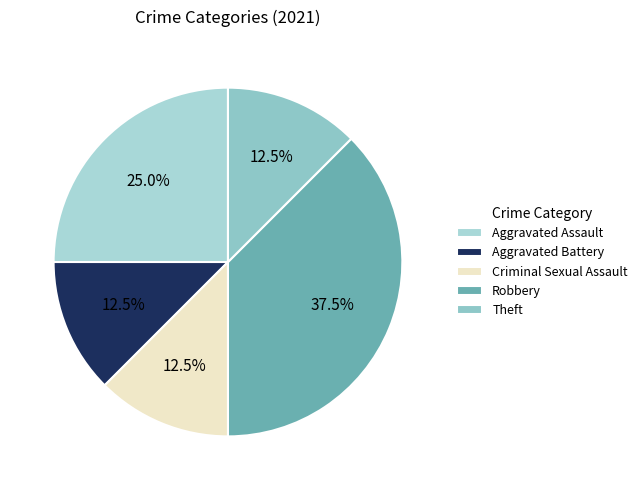

How many segments does this pie chart have?

5